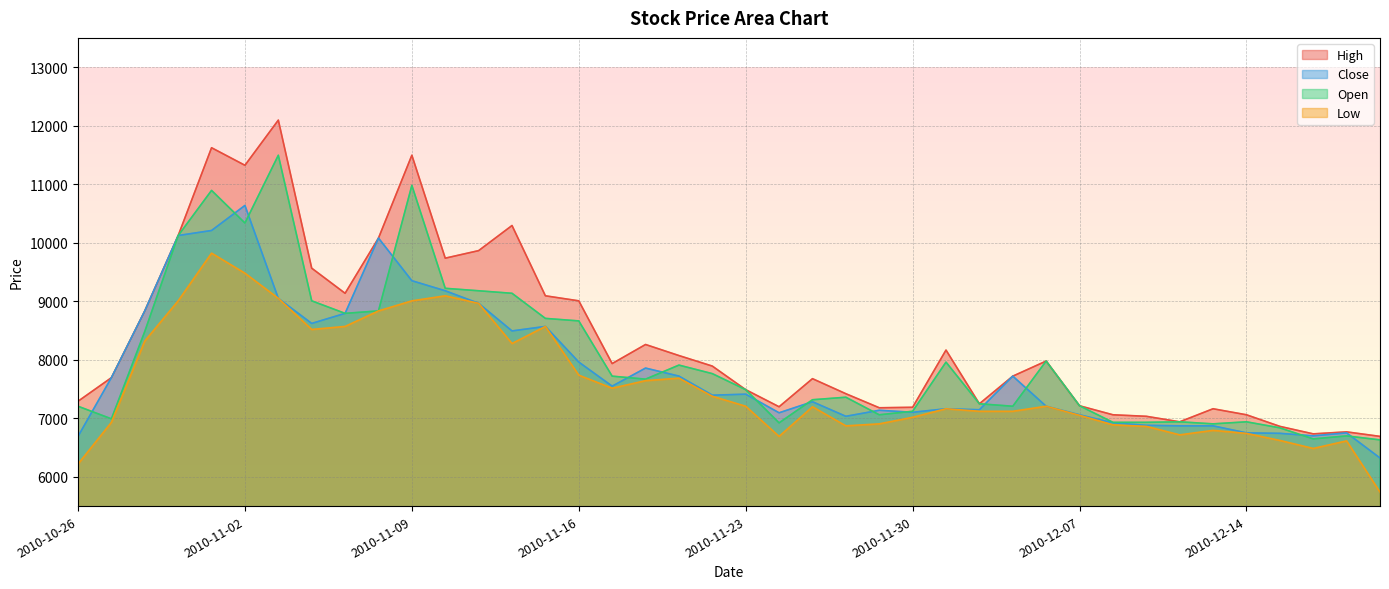

How many intersections are there between Close and Open?

15